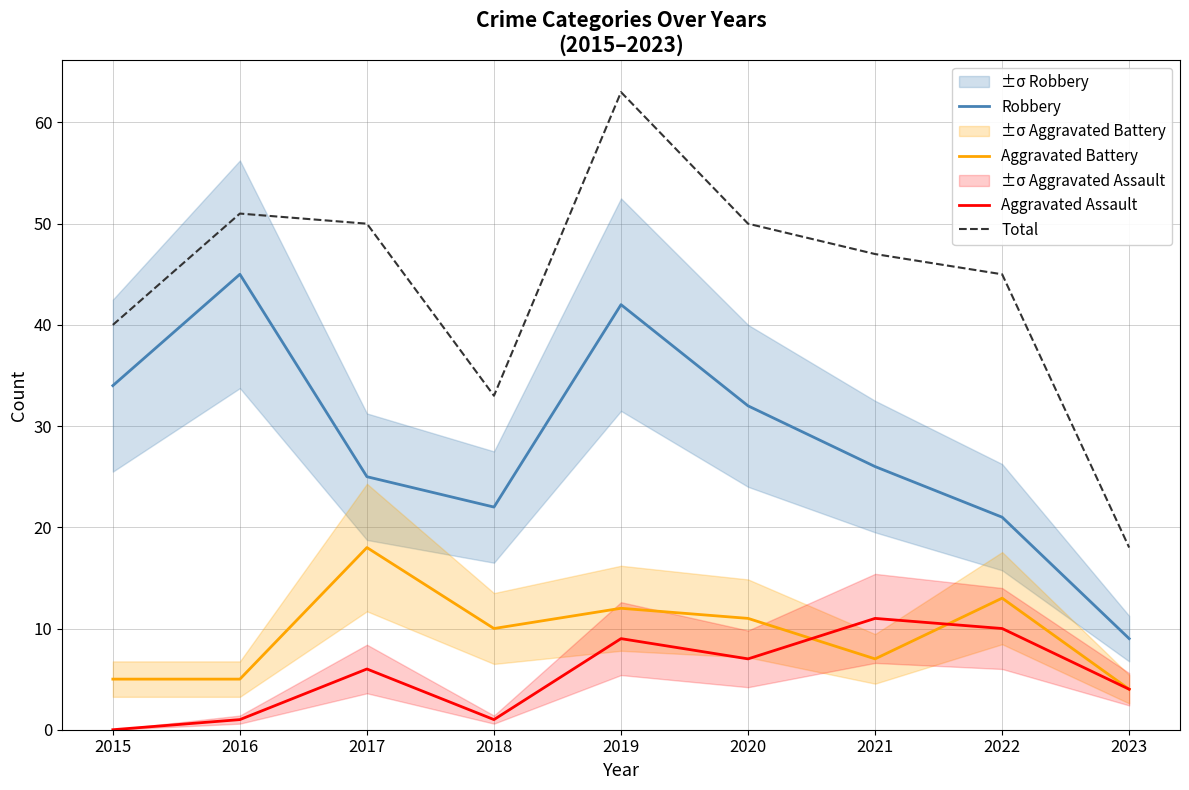

How many data points in Aggravated Assault are above 6?

4